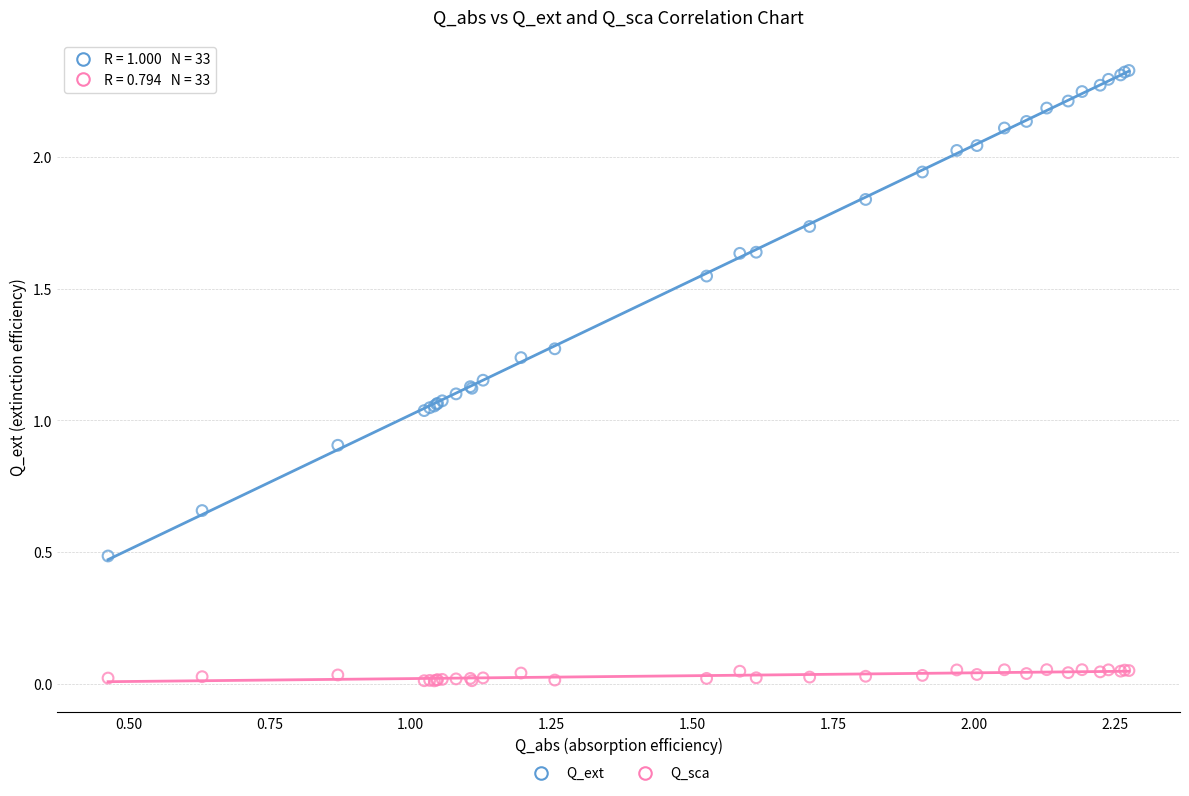

What are all the series names shown in the legend?

Q_ext, Q_sca